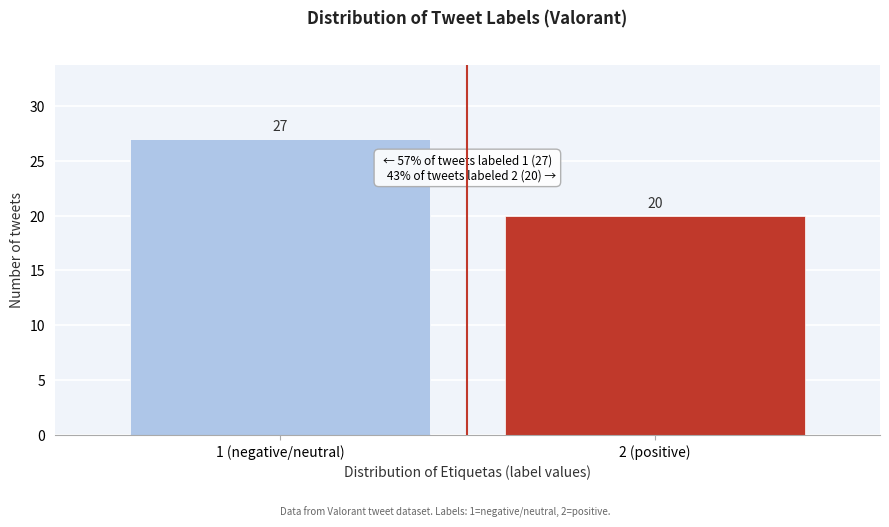

Reading left to right, what are all the values shown in this chart?

1 (negative/neutral)=27	2 (positive)=20